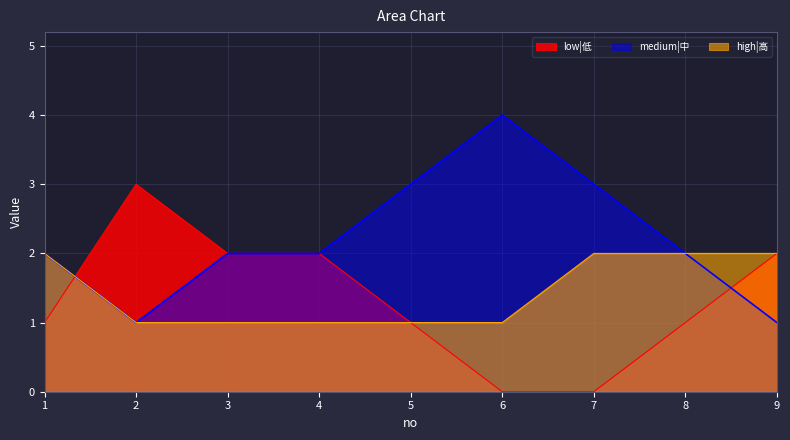

How many lines are shown in the chart?

3